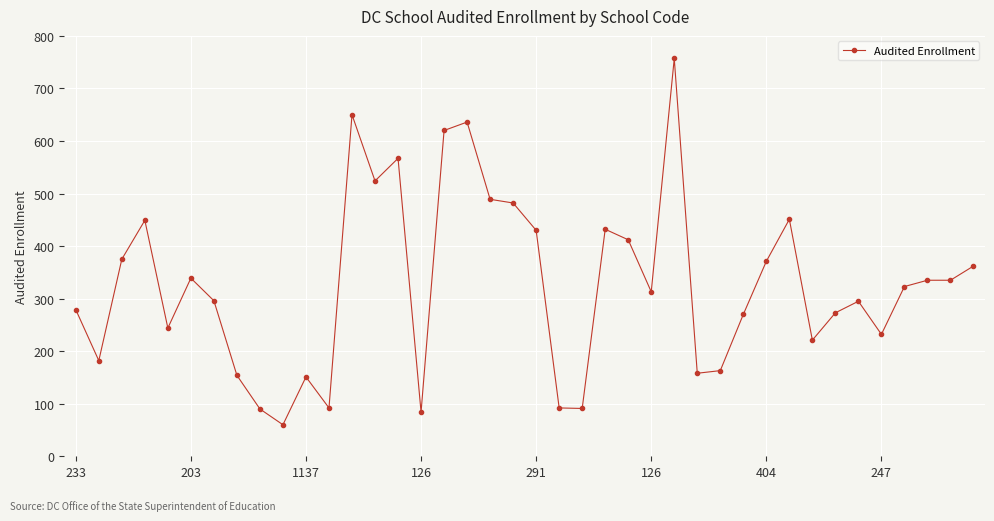

How many data points does each series have?

40